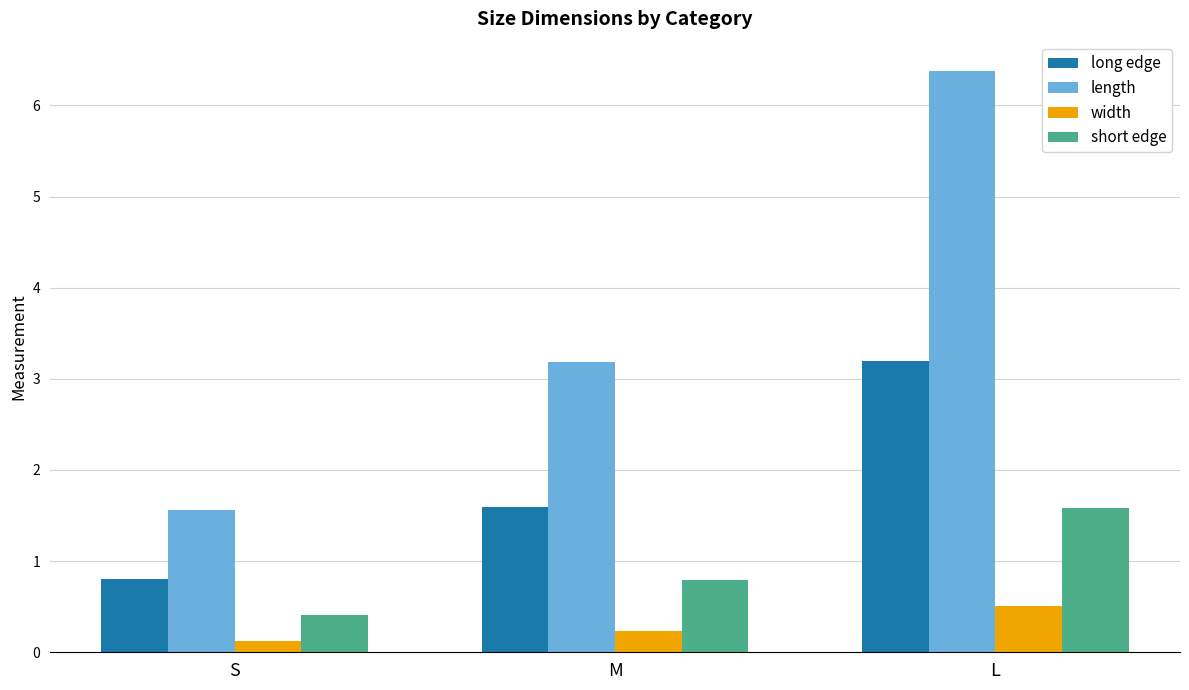

The width series shows 0.5 at L. True or false?

True